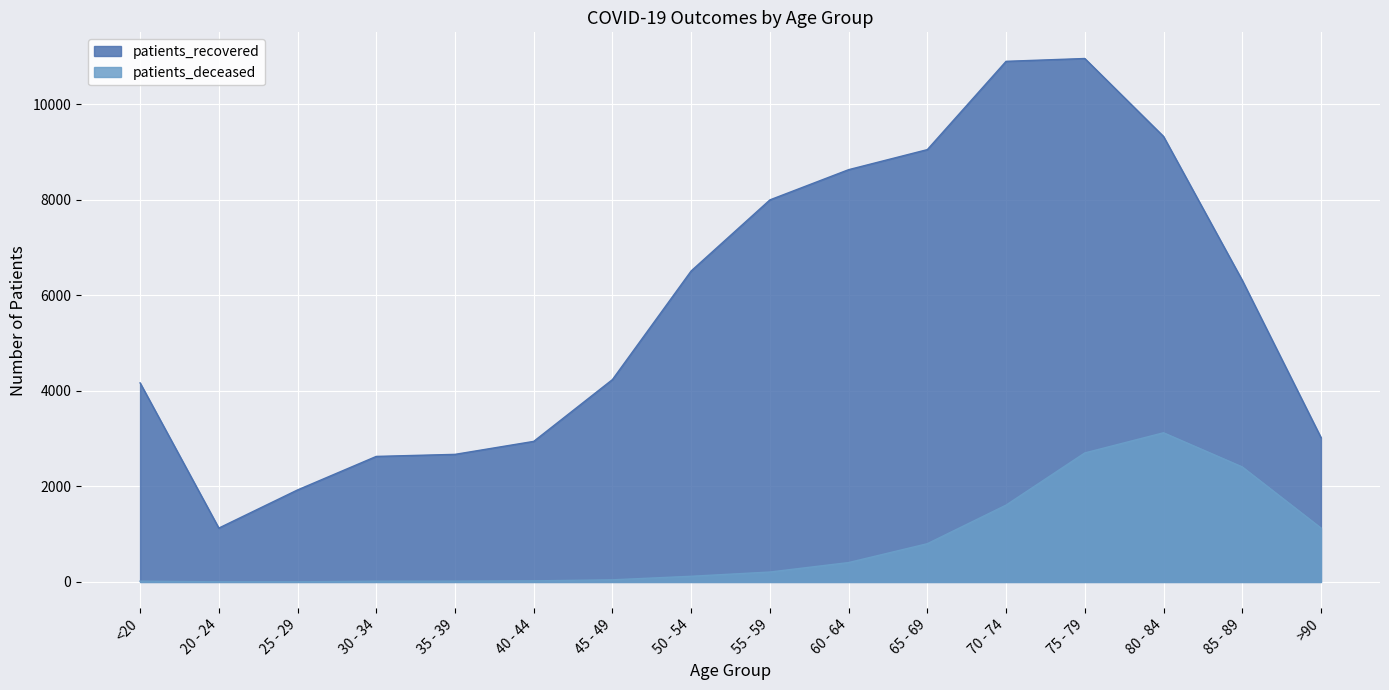

Which series changed the most between 40 - 44 and 55 - 59?

patients_recovered